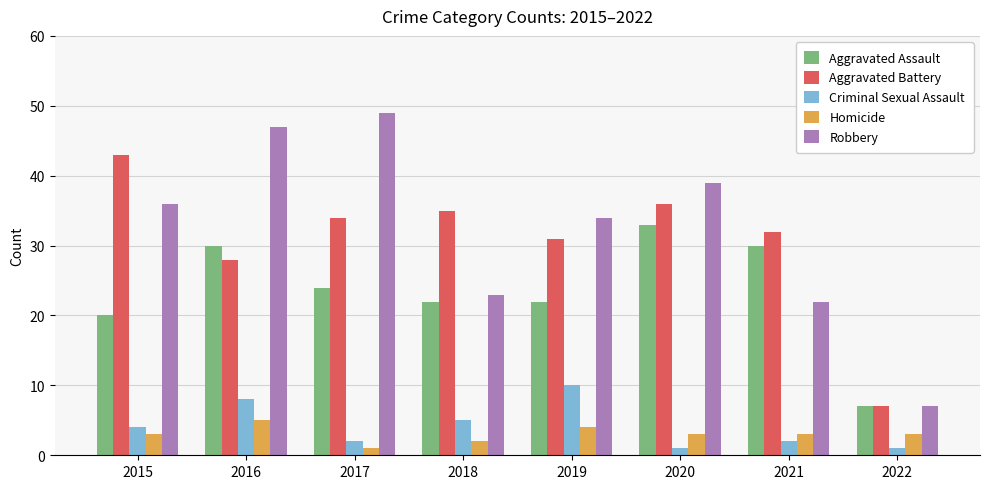

How many bars are there in each group?

5